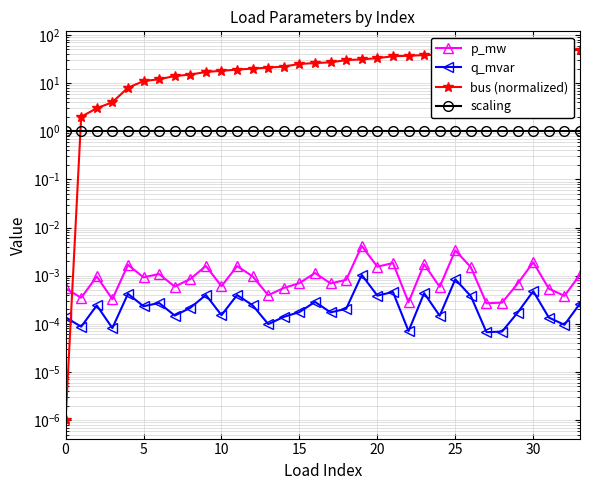

True or false: p_mw has a value of 0.0 at 23.

False